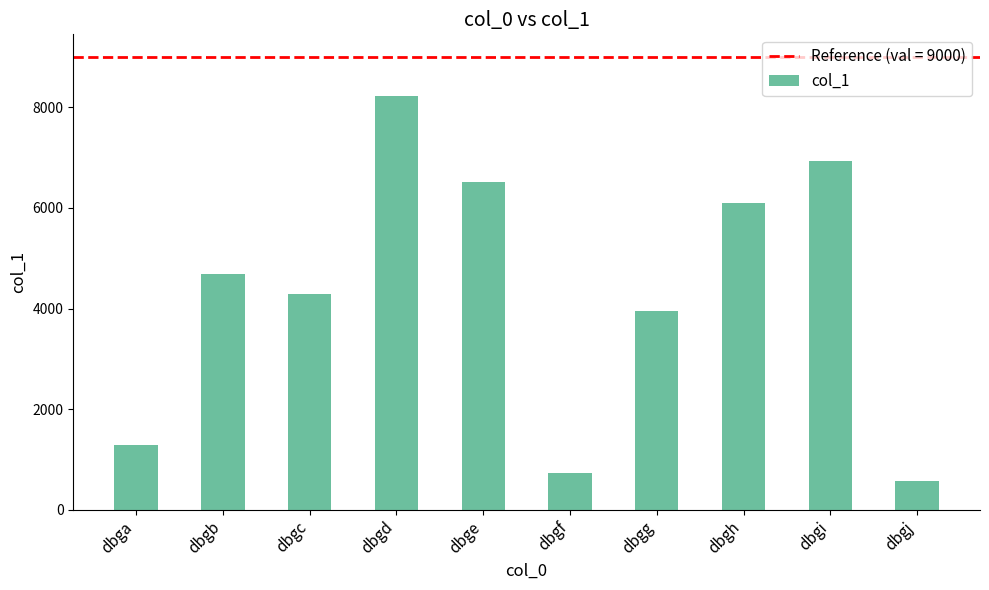

At which label is the value closest to 4392?

dbgc